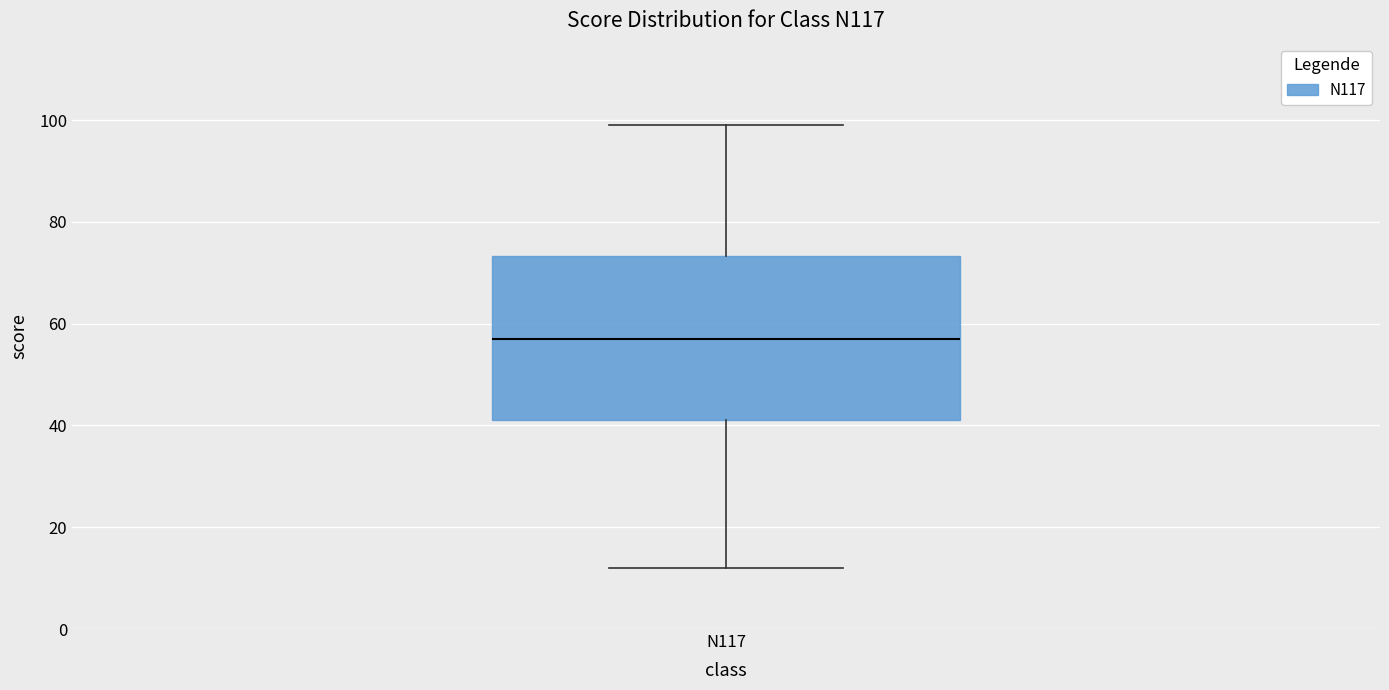

Transcribe this box plot: give where the median line is, the range the box spans, and where the two whiskers end, as read against the y-axis. The values are not printed on the chart, so give them approximately, as read against the axis.

median 58, box 42 to 74, whiskers 12 to 100